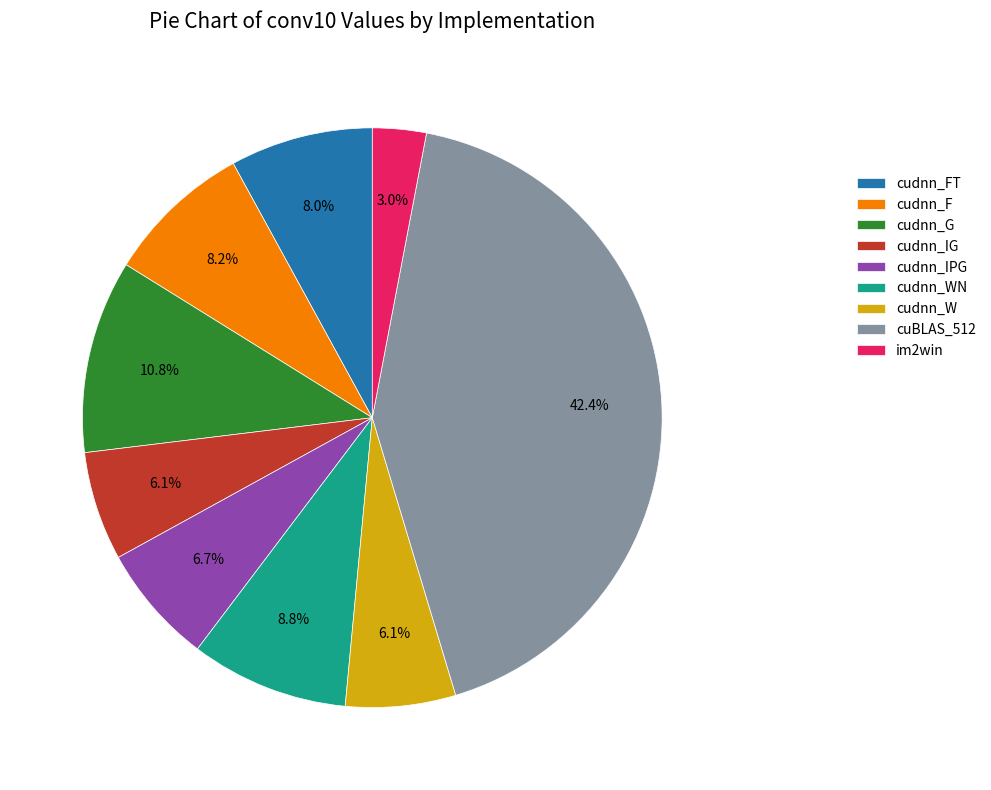

To the nearest percent, what is the difference between the largest and smallest slice percentages?

39%